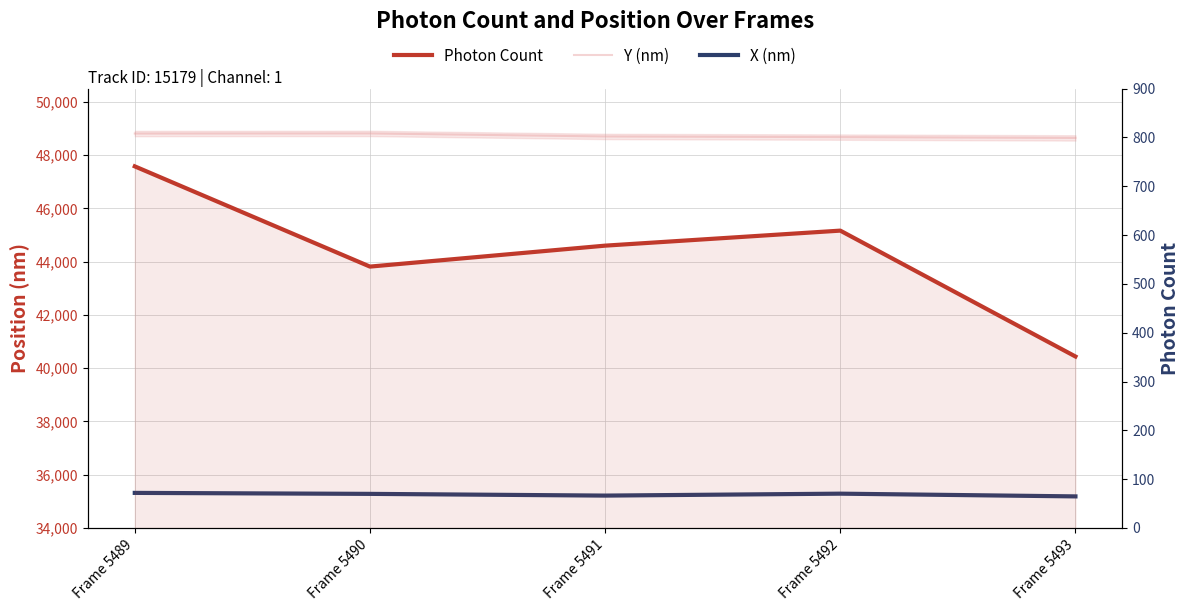

The value of X (nm) at Frame 5489 is 35318.0. True or false?

True